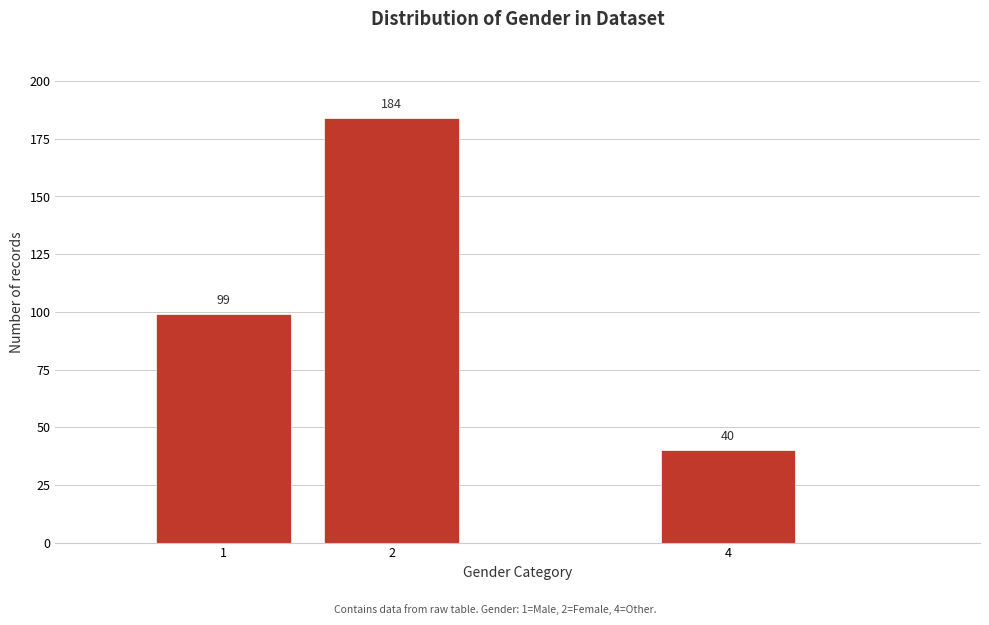

Reading right to left, transcribe all the data shown in this chart.

4=40	2=184	1=99